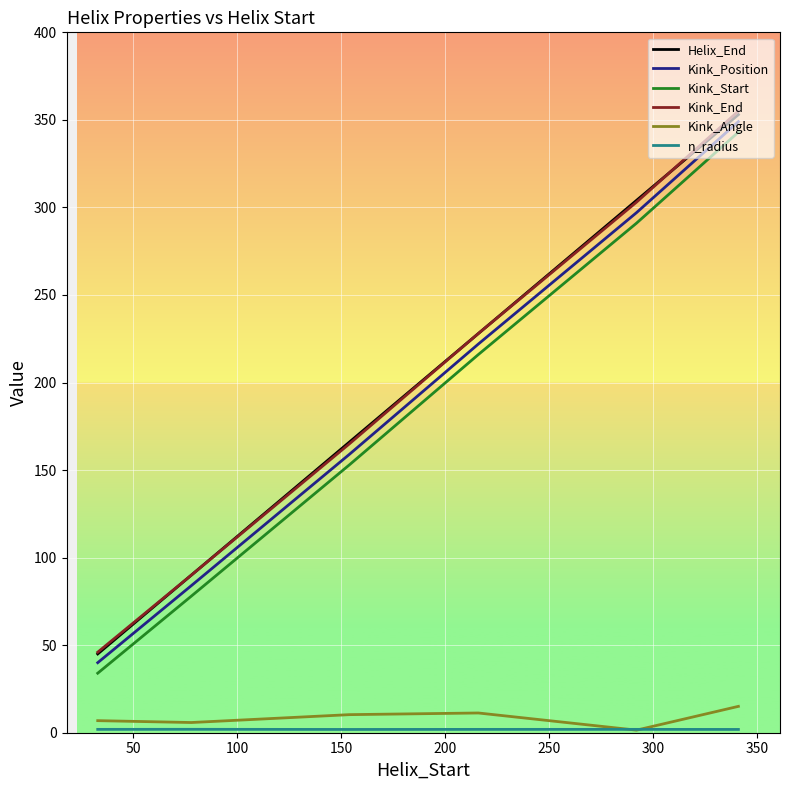

True or false: Kink_End and Kink_Start cross at least once.

False